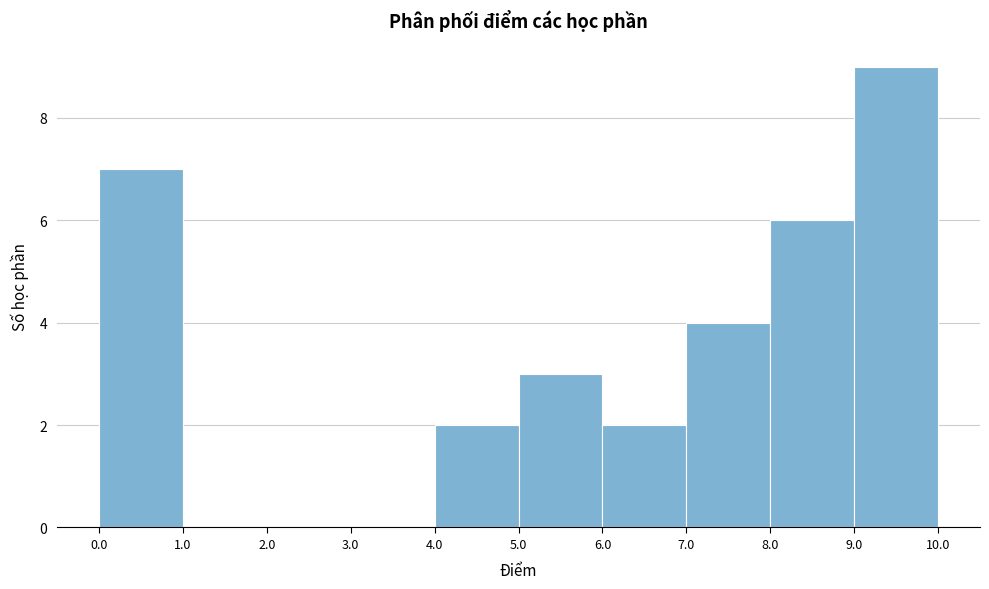

What is the height of the bar covering 9.0 to 10.0 on the x-axis? The values are not printed on the chart, so give them approximately, as read against the axis.

9